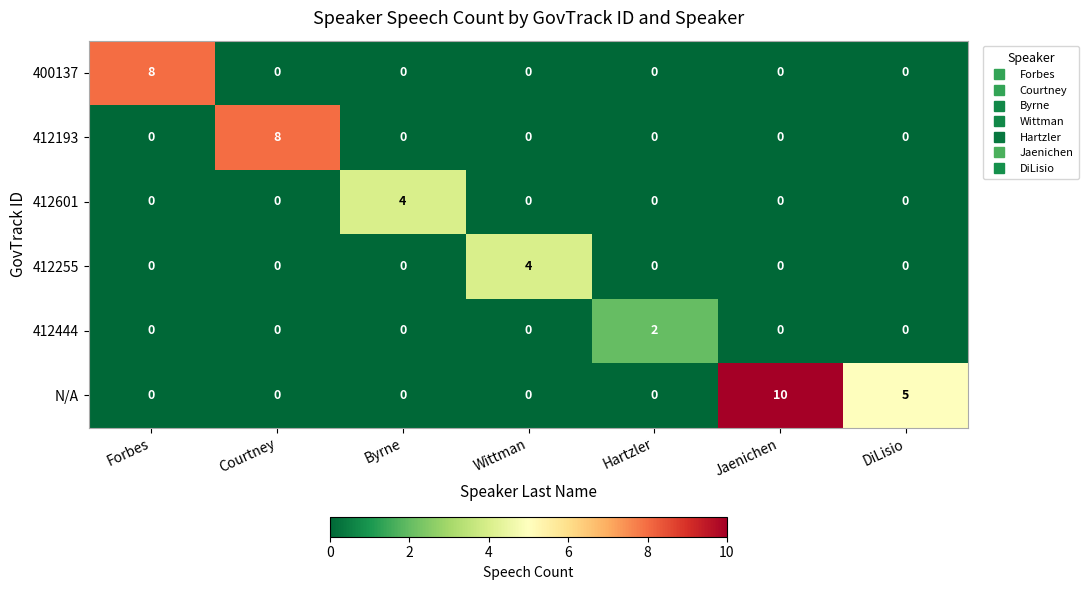

True or false: 412193 has a value of -5 at DiLisio.

False